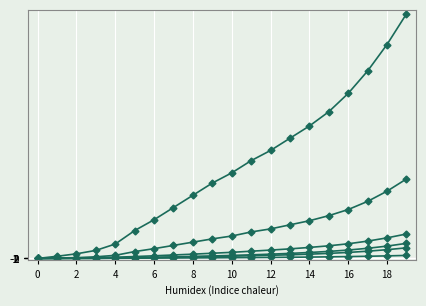

The ZG series shows 157 at 19. True or false?

False